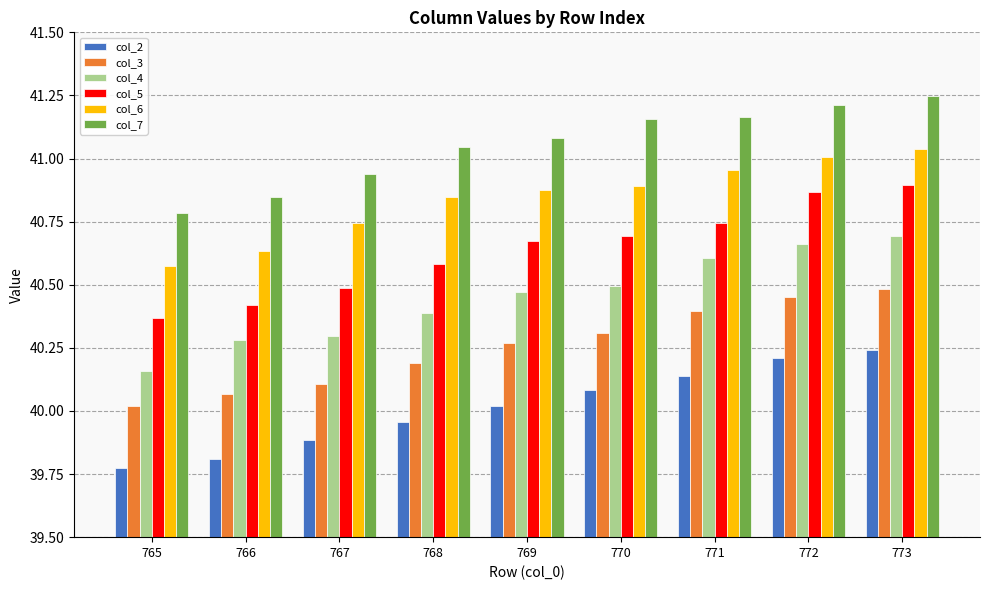

What is the difference between the col_3 values at 772 and 765?

0.4